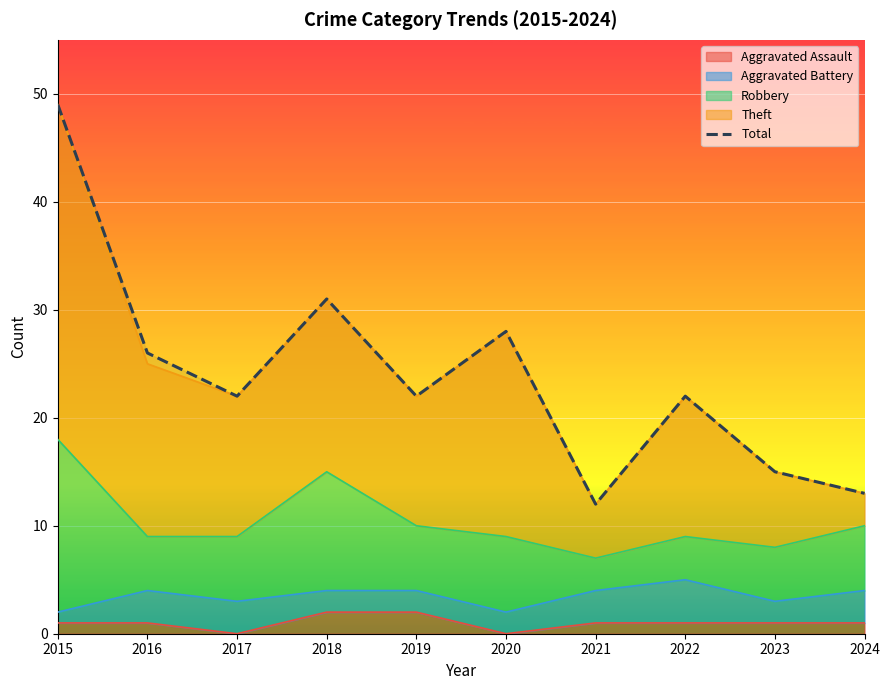

What is the average value?

24